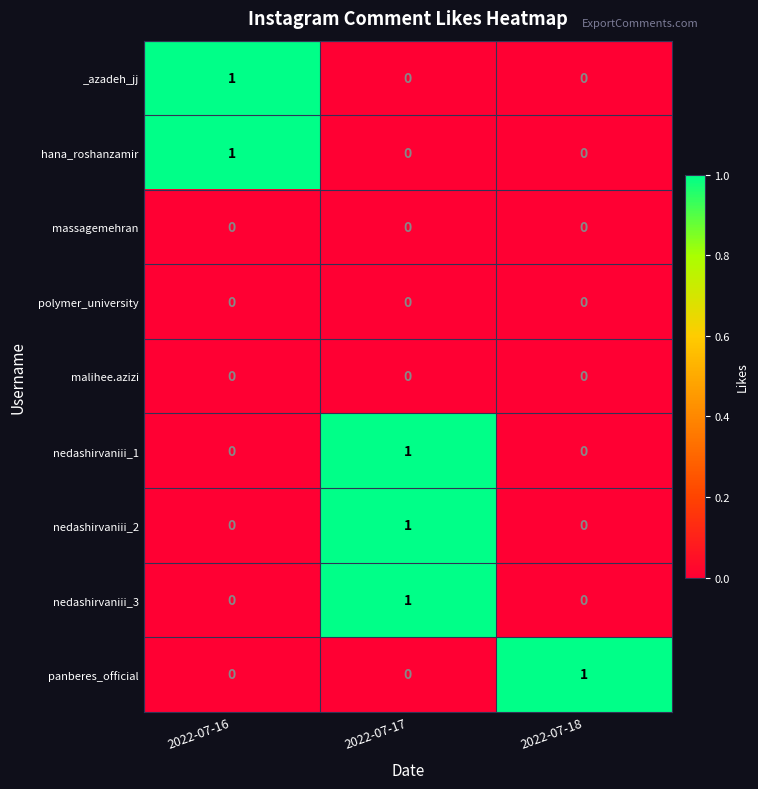

At which category is the sum across all series the highest?

2022-07-17